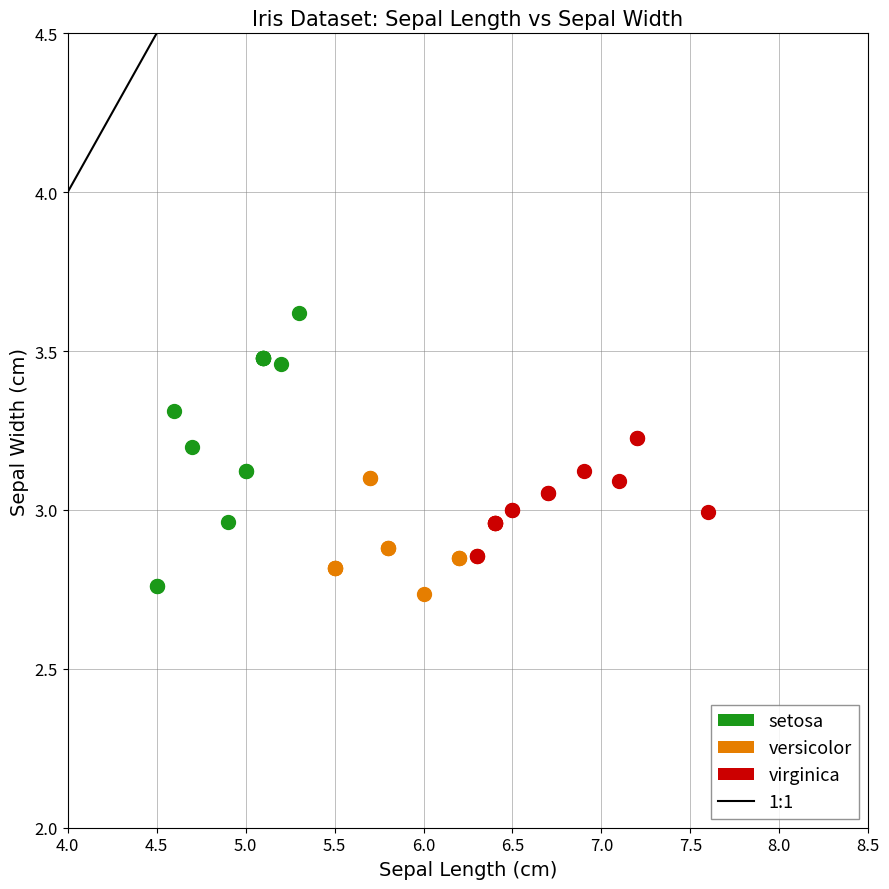

Which series reaches the maximum Y coordinate?

setosa